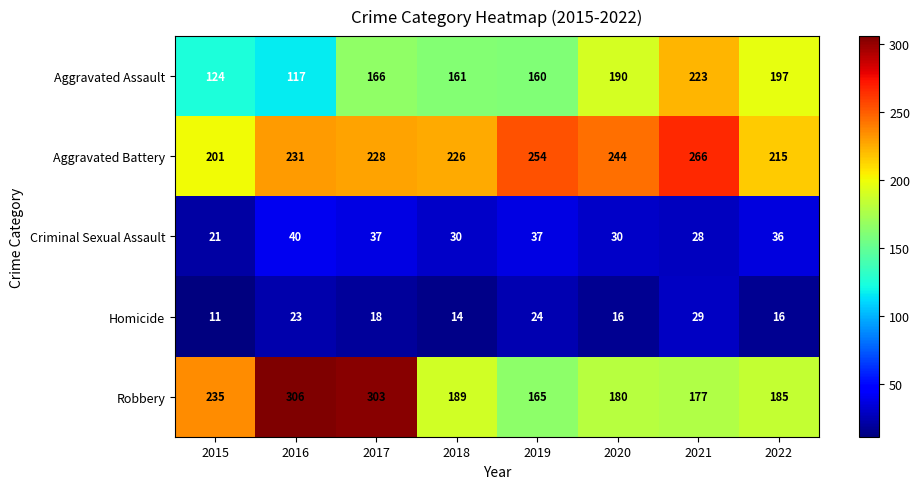

What is the spread (max minus min) of values at 2017?

285